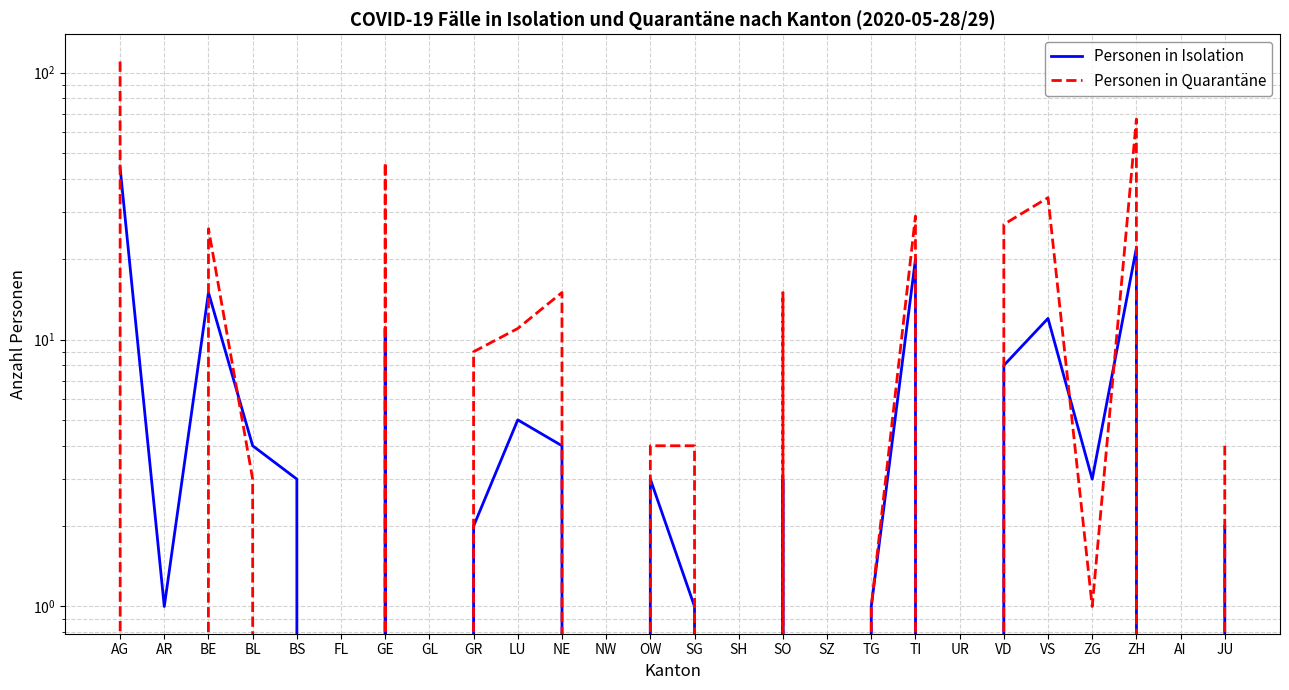

How many times do Personen in Quarantäne and Personen in Isolation cross each other?

5